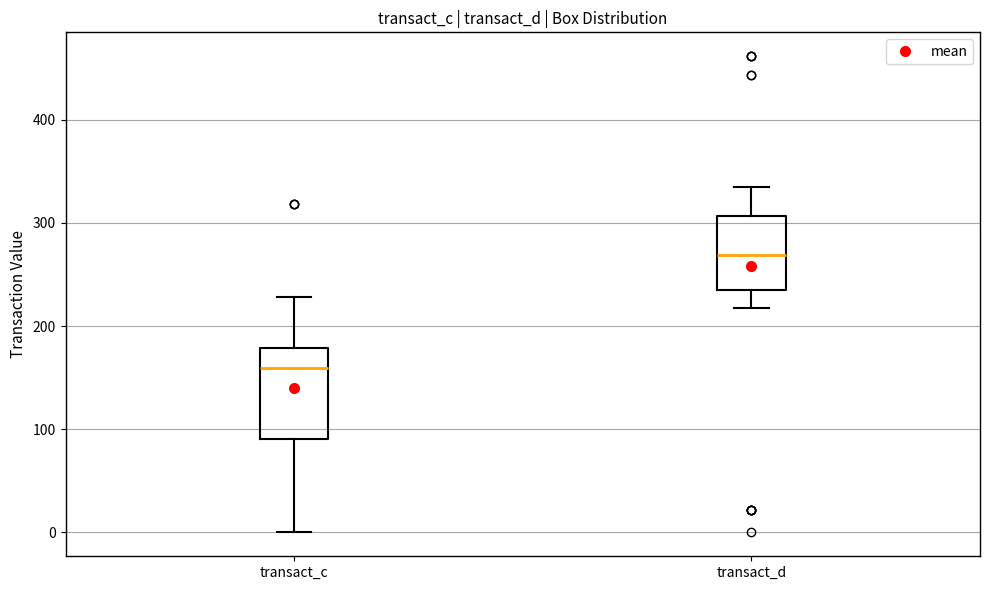

Reading left to right, read every box against the y-axis: the position of its median line, the range the box covers, and the ends of its whiskers. The values are not printed on the chart, so give them approximately, as read against the axis.

transact_c: median 160, box 90 to 180, whiskers 0 to 230
transact_d: median 270, box 240 to 310, whiskers 220 to 330